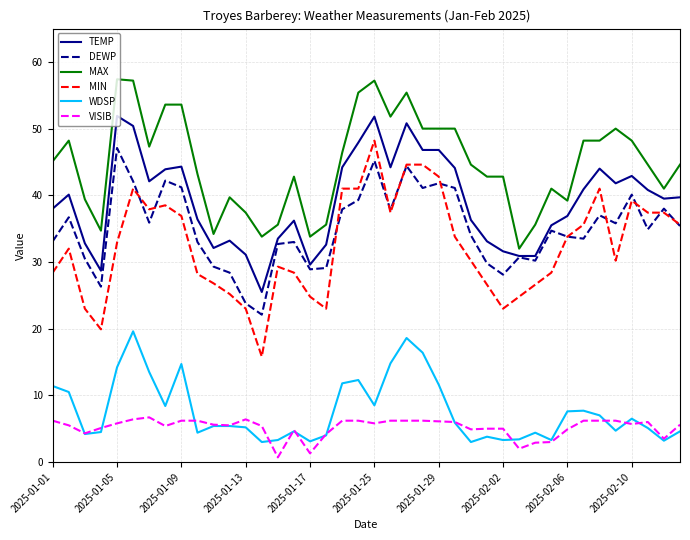

At how many categories does at least one series exceed 38?

31